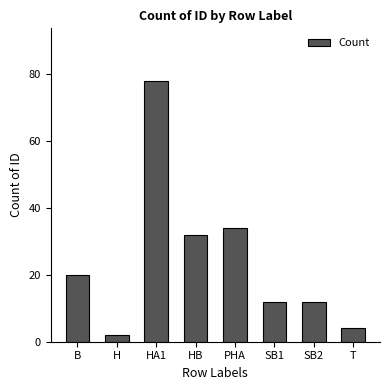

The value at H is 2. True or false?

True